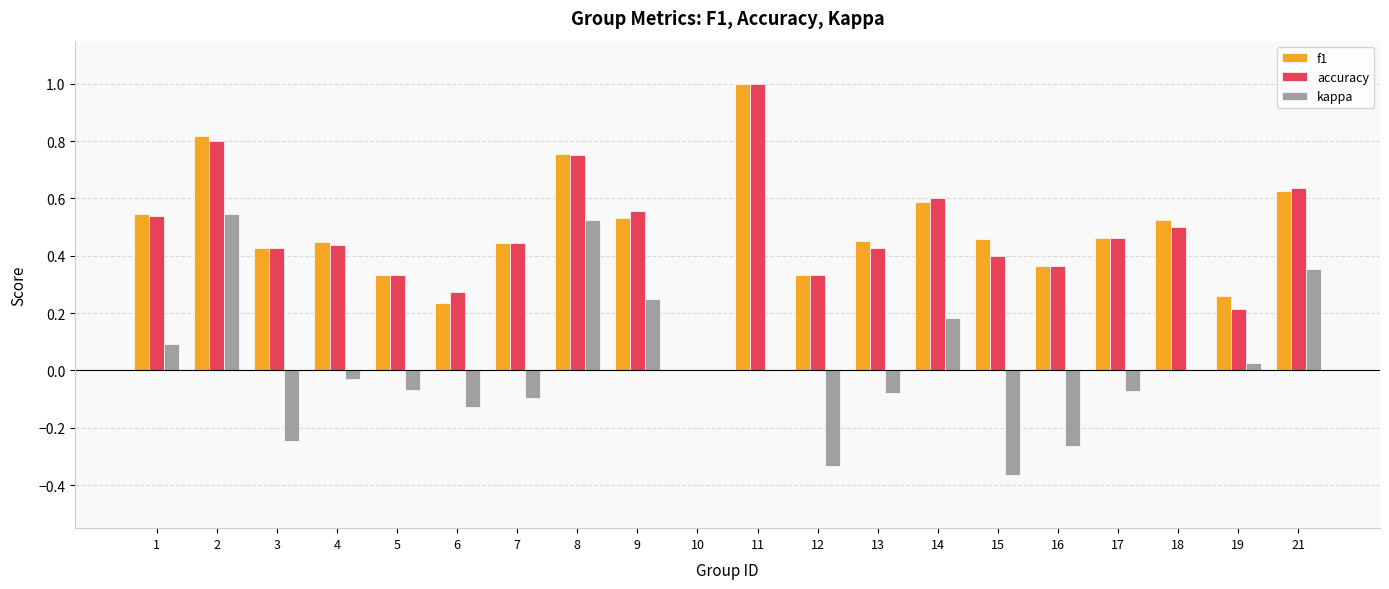

Is it true that accuracy equals 0.4 at 15?

True